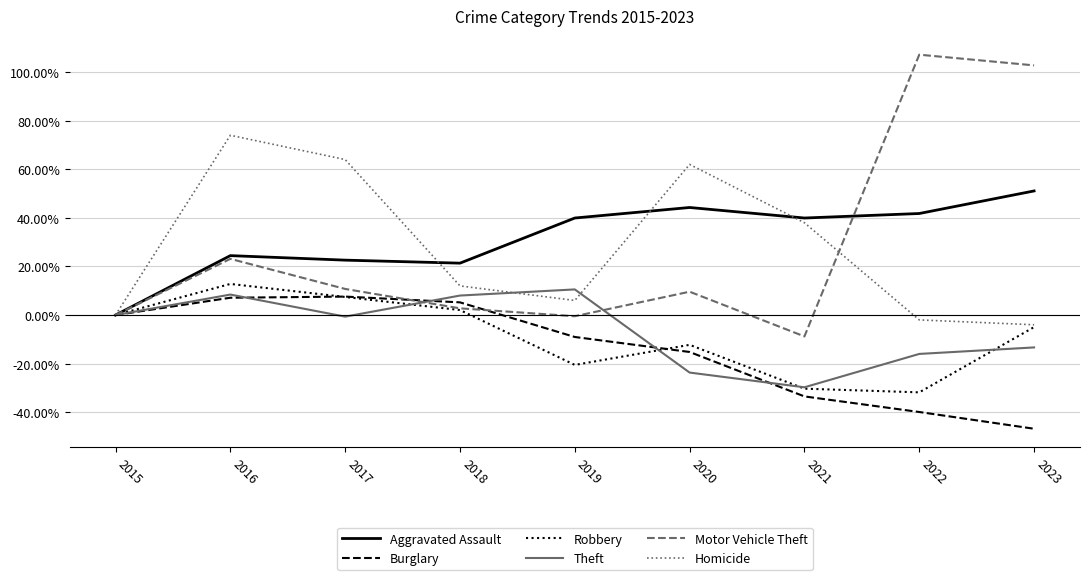

Does the chart have visible grid lines?

Yes